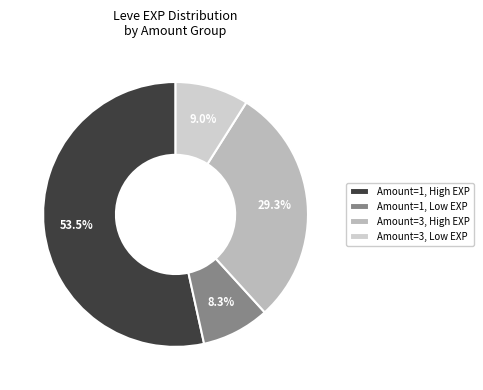

Which slice is the smallest?

Amount=1, Low EXP